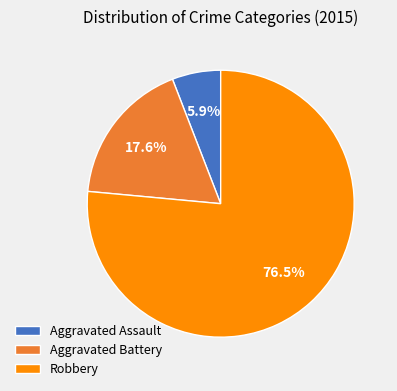

Does Robbery represent more than half of the total?

Yes